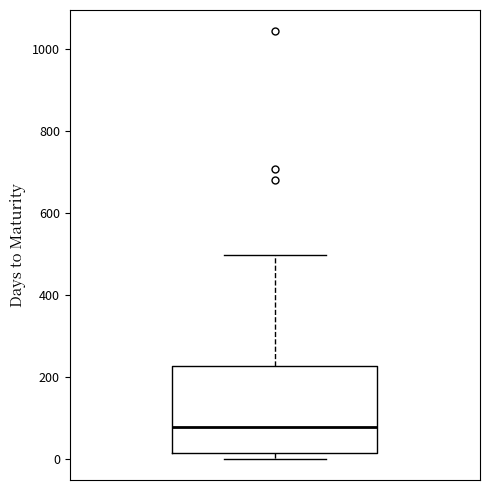

Where does the median line of the box sit on the y-axis? The values are not printed on the chart, so give them approximately, as read against the axis.

80